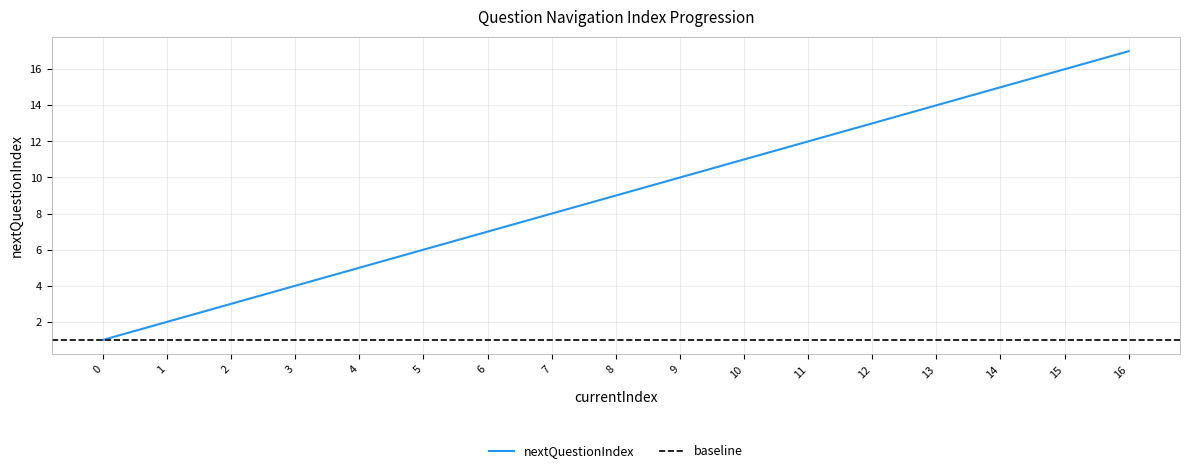

What is the highest value of the nextQuestionIndex series?

17